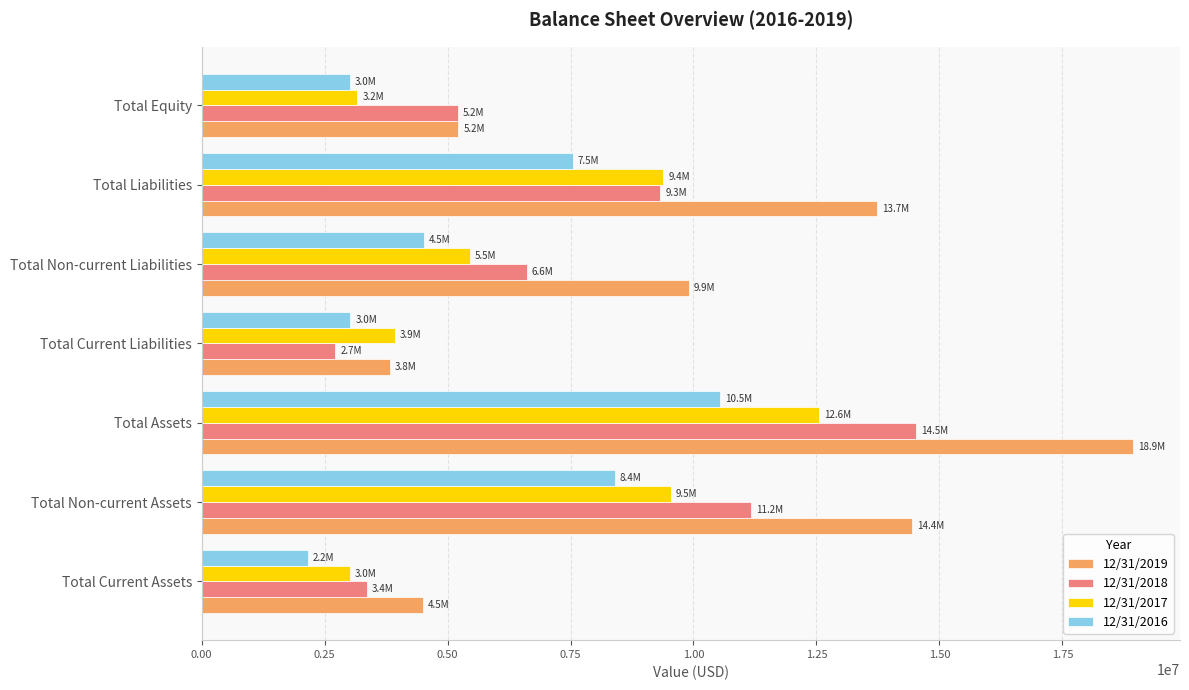

What is the difference between the highest and lowest values at Total Non-current Liabilities?

5386401